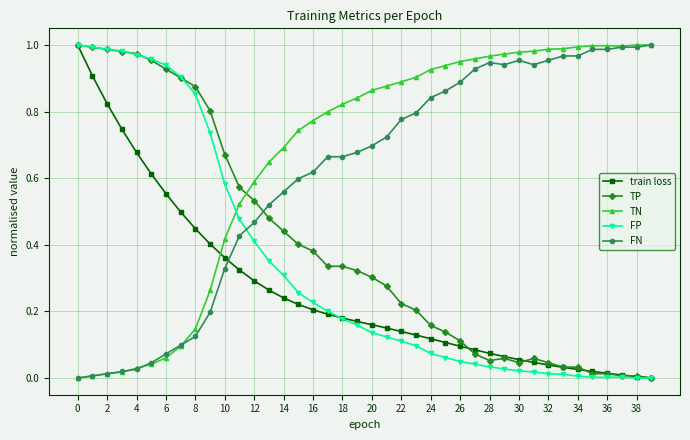

In FP, how many points are higher than both neighbors (excluding endpoints)?

1